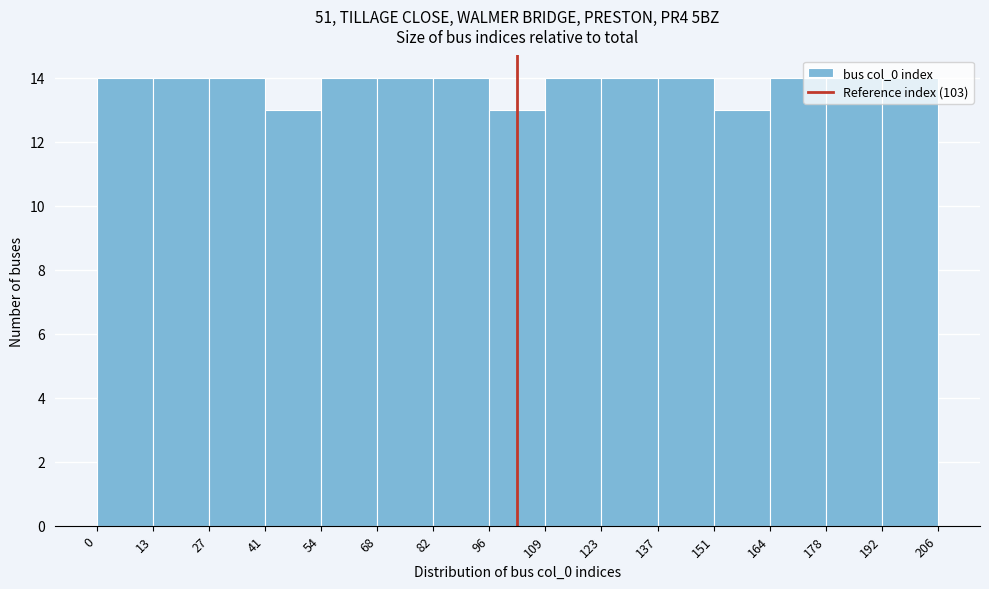

How tall is the bar that spans 192 to 206 on the x-axis? The values are not printed on the chart, so give them approximately, as read against the axis.

14